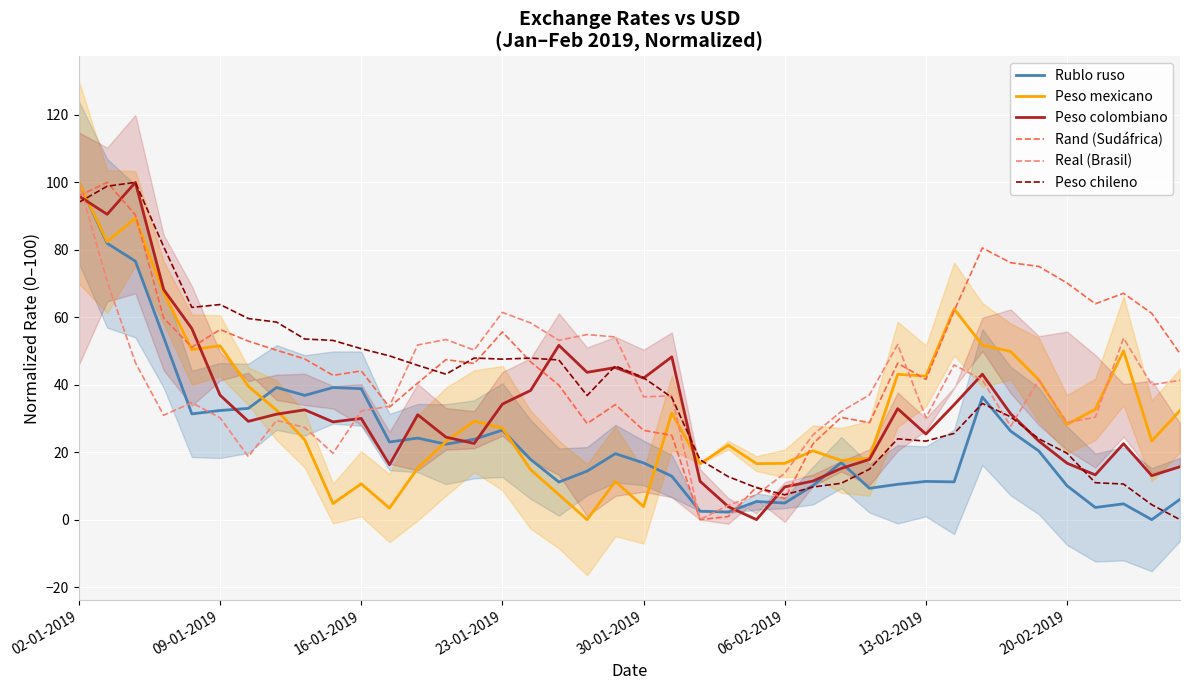

Which category has the highest value in the Rublo ruso series?

02-01-2019